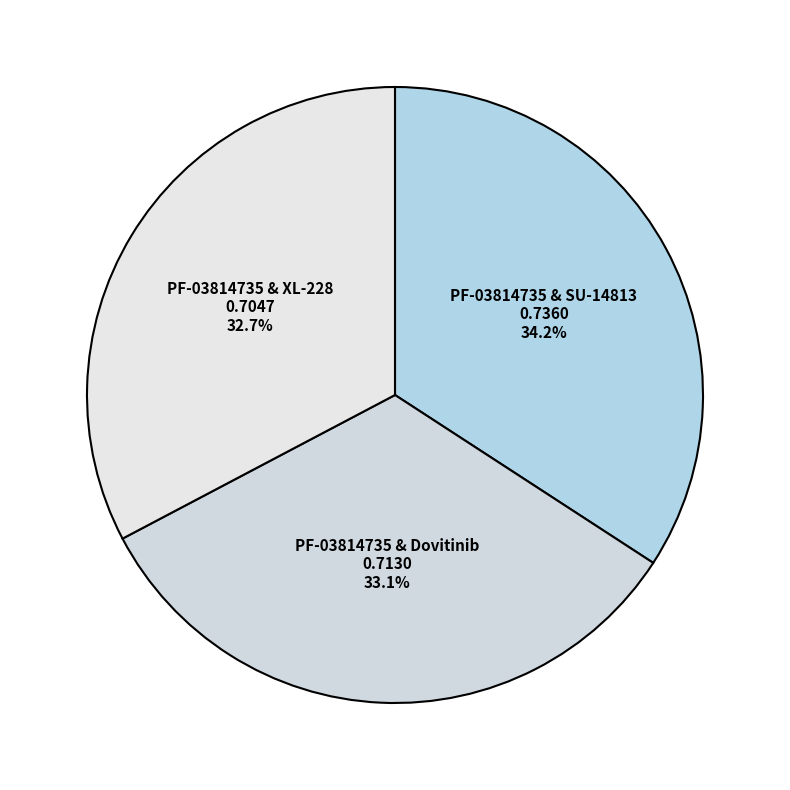

How many slices are in this pie chart?

3